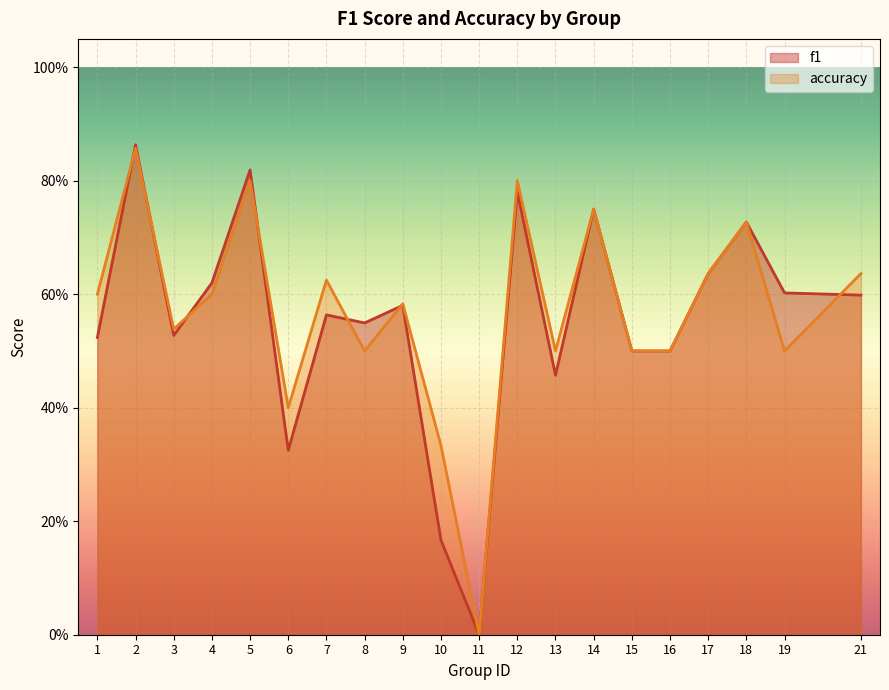

List the labels in order of accuracy value, largest first.

2, 5, 12, 14, 18, 17, 21, 7, 1, 4, 9, 3, 8, 13, 15, 16, 19, 6, 10, 11